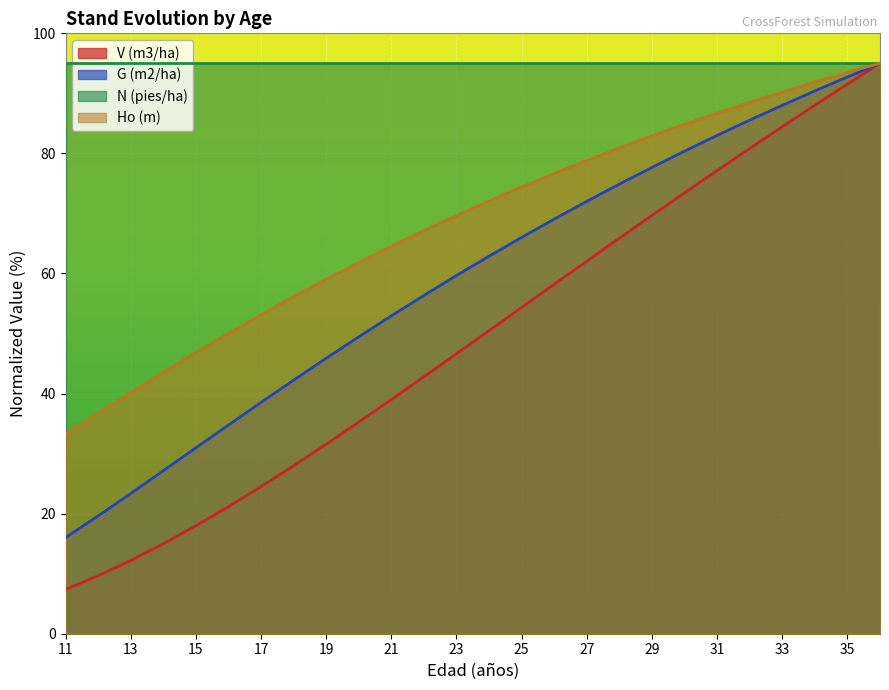

How many values in the Ho (m) series exceed 72?

13